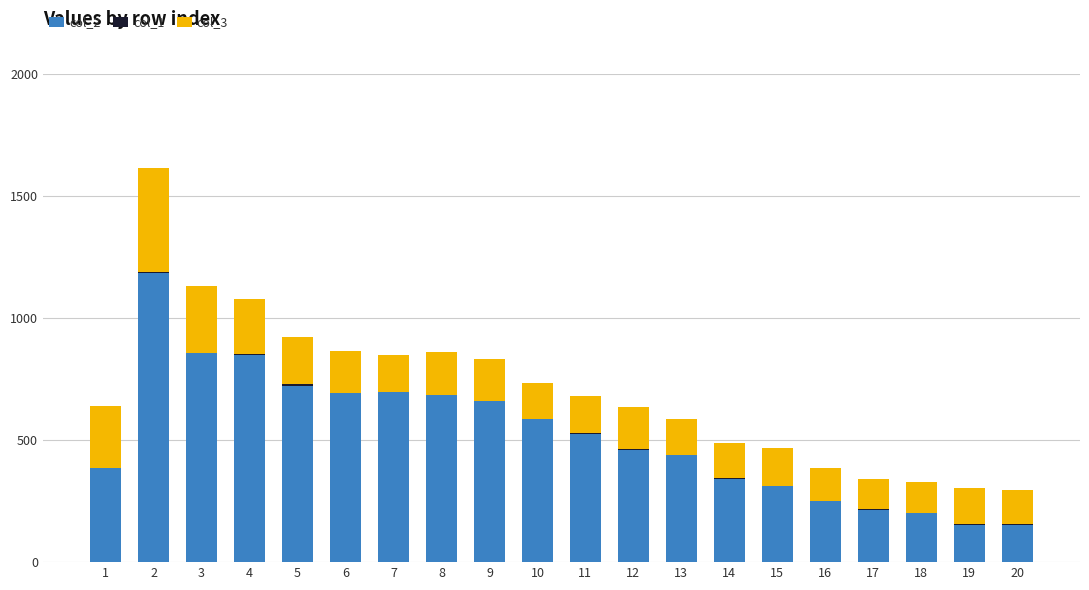

The value of col_2 at 11 is 526. True or false?

True